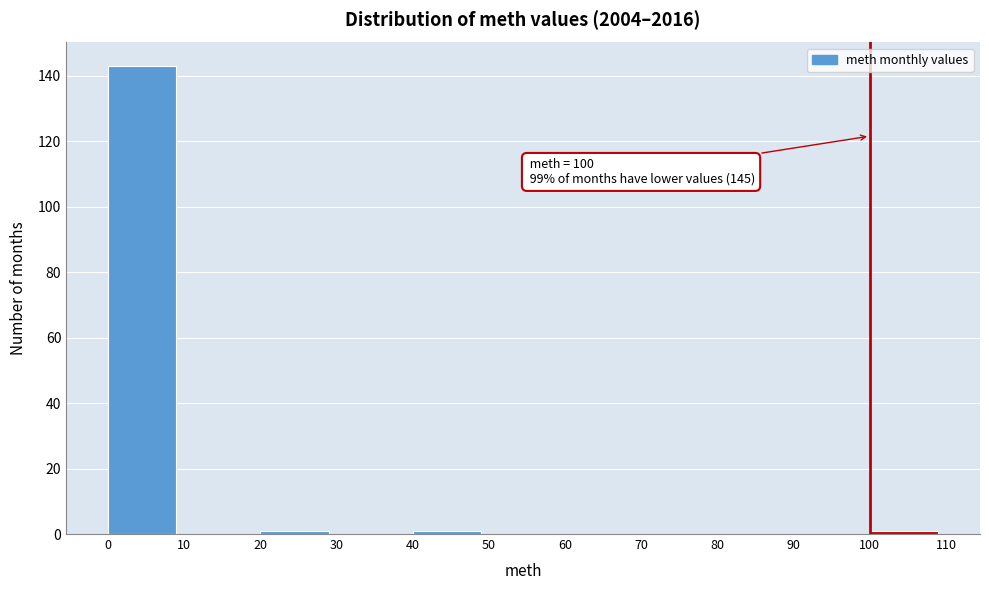

Which range on the x-axis has the tallest bar?

0 to 10